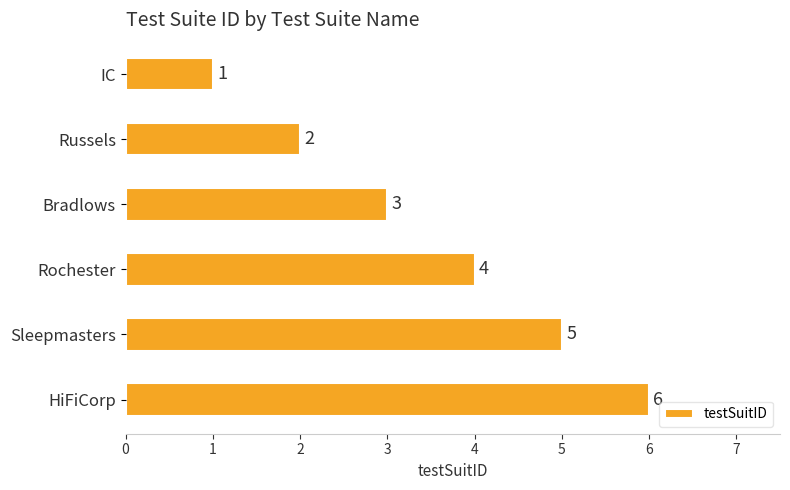

Between Bradlows and Russels, which is larger?

Bradlows